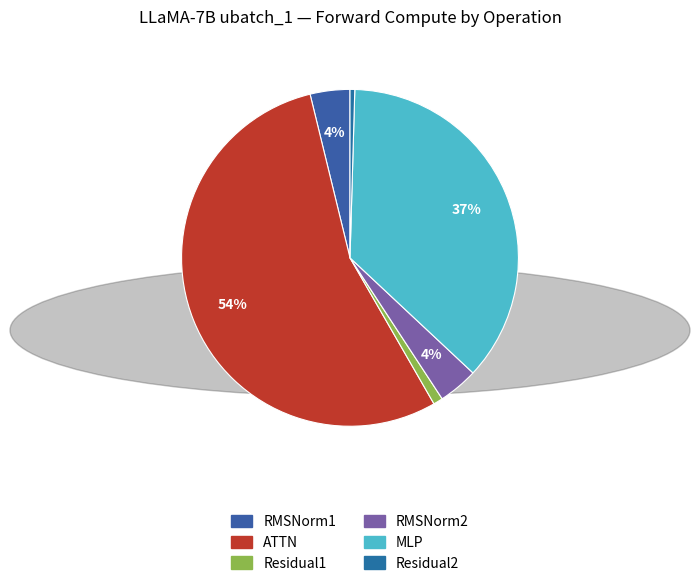

Which slice is the largest?

ATTN